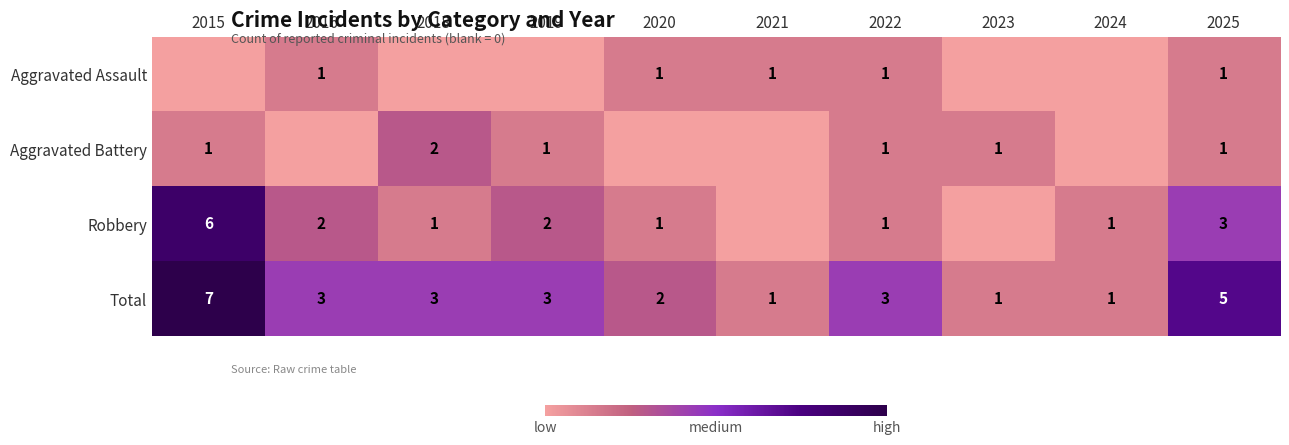

True or false: Robbery has a value of 1 at 2016.

False